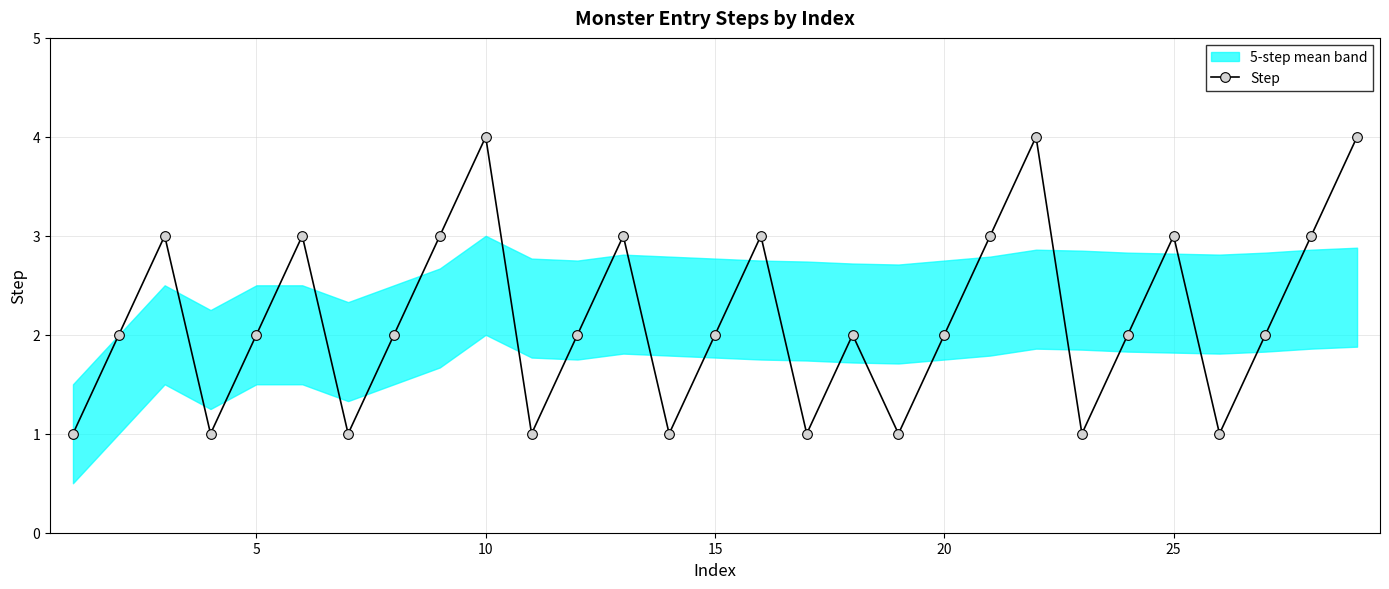

True or false: Step has more than 0 points higher than both neighbors.

True